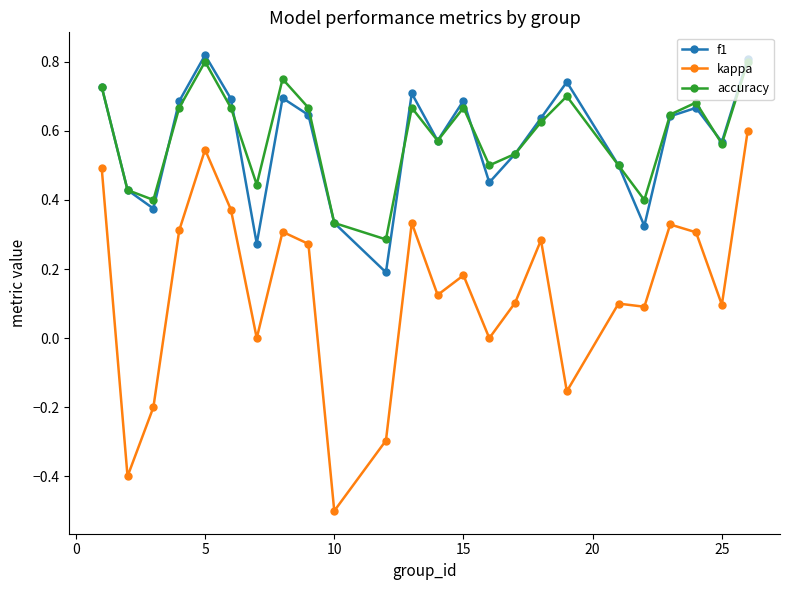

True or false: f1 and kappa cross at least once.

False